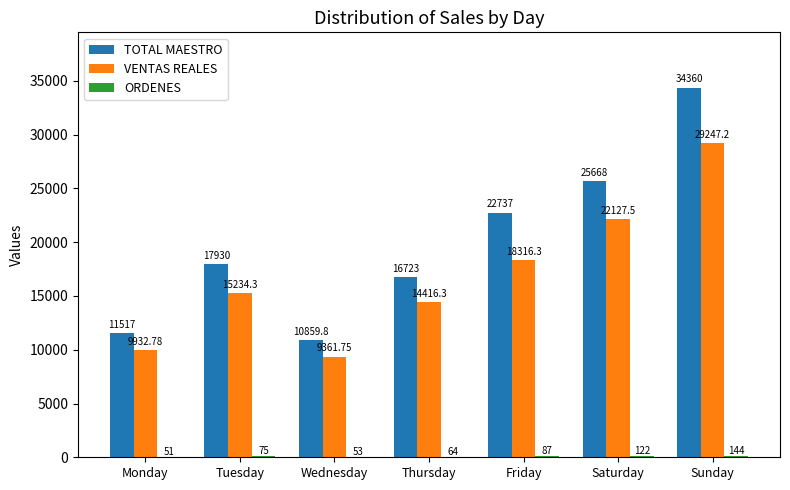

At which category is the sum across all series the highest?

Sunday